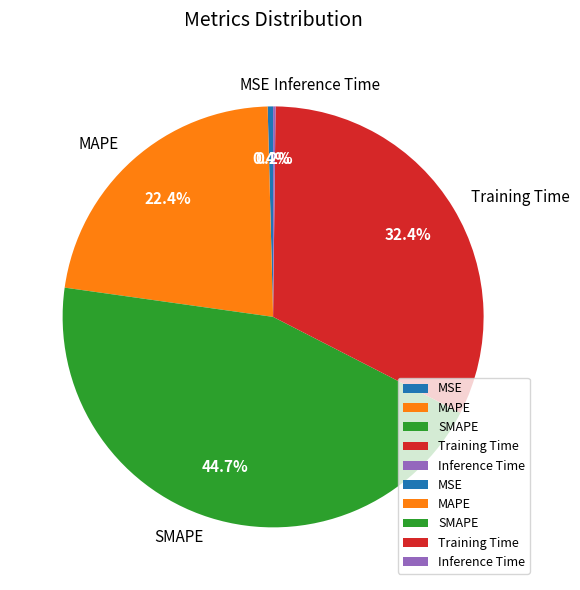

True or false: MSE accounts for 0% of the total.

True